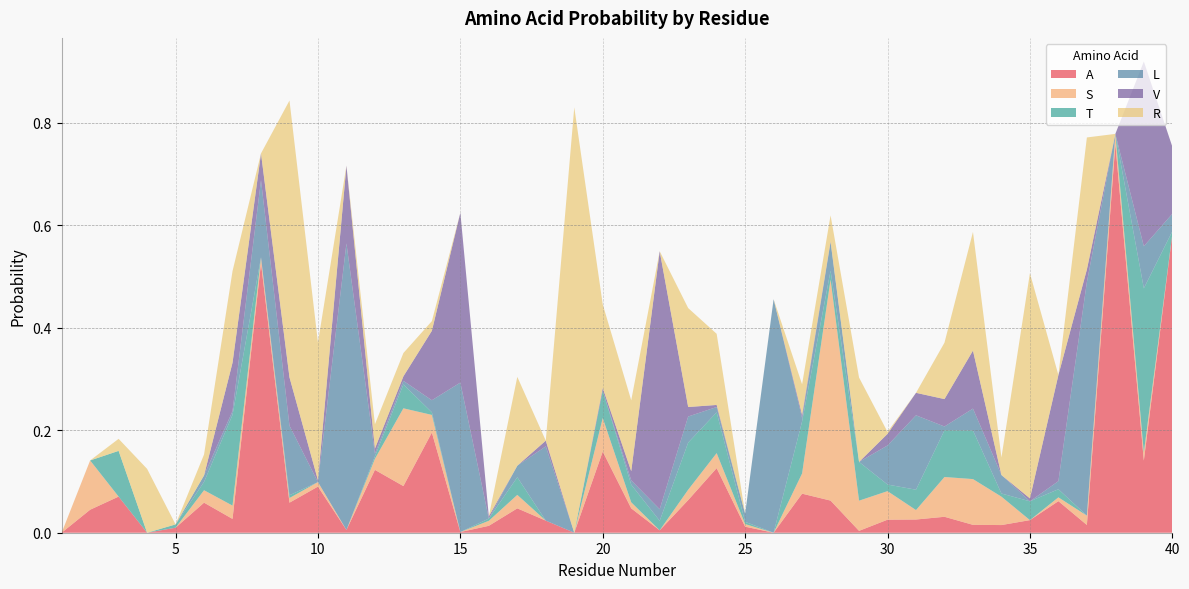

Reading left to right, extract all data points from this chart.

A: 1=0.0	2=0.0	3=0.1	4=0.0	5=0.0	6=0.1	7=0.0	8=0.5	9=0.1	10=0.1	11=0.0	12=0.1	13=0.1	14=0.2	15=0.0	16=0.0	17=0.0	18=0.0	19=0.0	20=0.2	21=0.0	22=0.0	23=0.1	24=0.1	25=0.0	26=0.0	27=0.1	28=0.1	29=0.0	30=0.0	31=0.0	32=0.0	33=0.0	34=0.0	35=0.0	36=0.1	37=0.0	38=0.8	39=0.1	40=0.6
S: 1=0.0	2=0.1	3=0.0	4=0.0	5=0.0	6=0.0	7=0.0	8=0.0	9=0.0	10=0.0	11=0.0	12=0.0	13=0.2	14=0.0	15=0.0	16=0.0	17=0.0	18=0.0	19=0.0	20=0.1	21=0.0	22=0.0	23=0.0	24=0.0	25=0.0	26=0.0	27=0.0	28=0.4	29=0.1	30=0.1	31=0.0	32=0.1	33=0.1	34=0.1	35=0.0	36=0.0	37=0.0	38=0.0	39=0.0	40=0.0
T: 1=0.0	2=0.0	3=0.1	4=0.0	5=0.0	6=0.0	7=0.2	8=0.0	9=0.0	10=0.0	11=0.0	12=0.0	13=0.0	14=0.0	15=0.0	16=0.0	17=0.0	18=0.0	19=0.0	20=0.1	21=0.0	22=0.0	23=0.1	24=0.1	25=0.0	26=0.0	27=0.1	28=0.0	29=0.1	30=0.0	31=0.0	32=0.1	33=0.1	34=0.0	35=0.0	36=0.0	37=0.0	38=0.0	39=0.3	40=0.0
L: 1=0.0	2=0.0	3=0.0	4=0.0	5=0.0	6=0.0	7=0.0	8=0.2	9=0.1	10=0.0	11=0.6	12=0.0	13=0.0	14=0.0	15=0.3	16=0.0	17=0.0	18=0.1	19=0.0	20=0.0	21=0.0	22=0.0	23=0.1	24=0.0	25=0.0	26=0.5	27=0.0	28=0.1	29=0.0	30=0.1	31=0.1	32=0.0	33=0.0	34=0.0	35=0.0	36=0.0	37=0.5	38=0.0	39=0.1	40=0.0
V: 1=0.0	2=0.0	3=0.0	4=0.0	5=0.0	6=0.0	7=0.1	8=0.1	9=0.1	10=0.0	11=0.2	12=0.0	13=0.0	14=0.1	15=0.3	16=0.0	17=0.0	18=0.0	19=0.0	20=0.0	21=0.0	22=0.5	23=0.0	24=0.0	25=0.0	26=0.0	27=0.0	28=0.0	29=0.0	30=0.0	31=0.0	32=0.1	33=0.1	34=0.0	35=0.0	36=0.2	37=0.0	38=0.0	39=0.4	40=0.1
R: 1=0.0	2=0.0	3=0.0	4=0.1	5=0.0	6=0.0	7=0.2	8=0.0	9=0.5	10=0.3	11=0.0	12=0.0	13=0.0	14=0.0	15=0.0	16=0.0	17=0.2	18=0.0	19=0.8	20=0.2	21=0.1	22=0.0	23=0.2	24=0.1	25=0.0	26=0.0	27=0.1	28=0.1	29=0.2	30=0.0	31=0.0	32=0.1	33=0.2	34=0.0	35=0.4	36=0.0	37=0.3	38=0.0	39=0.0	40=0.0